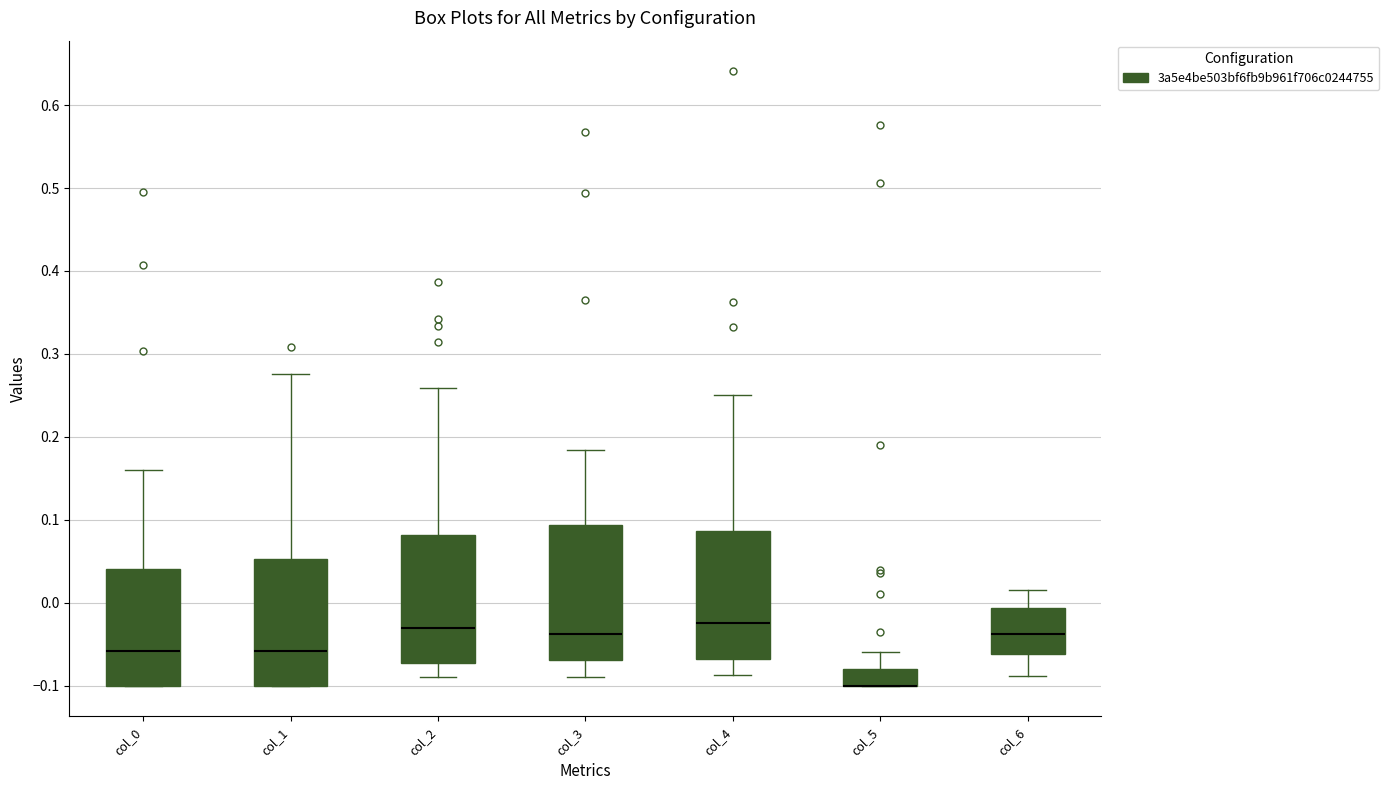

Reading left to right, transcribe this box plot: for each box, give where its median line is, the range the box spans, and where its two whiskers end, as read against the y-axis. The values are not printed on the chart, so give them approximately, as read against the axis.

col_0: median -0.06, box -0.10 to 0.04, whiskers -0.10 to 0.16
col_1: median -0.06, box -0.10 to 0.05, whiskers -0.10 to 0.28
col_2: median -0.03, box -0.07 to 0.08, whiskers -0.09 to 0.26
col_3: median -0.04, box -0.07 to 0.09, whiskers -0.09 to 0.18
col_4: median -0.02, box -0.07 to 0.09, whiskers -0.09 to 0.25
col_5: median -0.10 (drawn on the box's lower edge), box -0.10 to -0.08, whiskers -0.10 to -0.06
col_6: median -0.04, box -0.06 to -0.01, whiskers -0.09 to 0.01